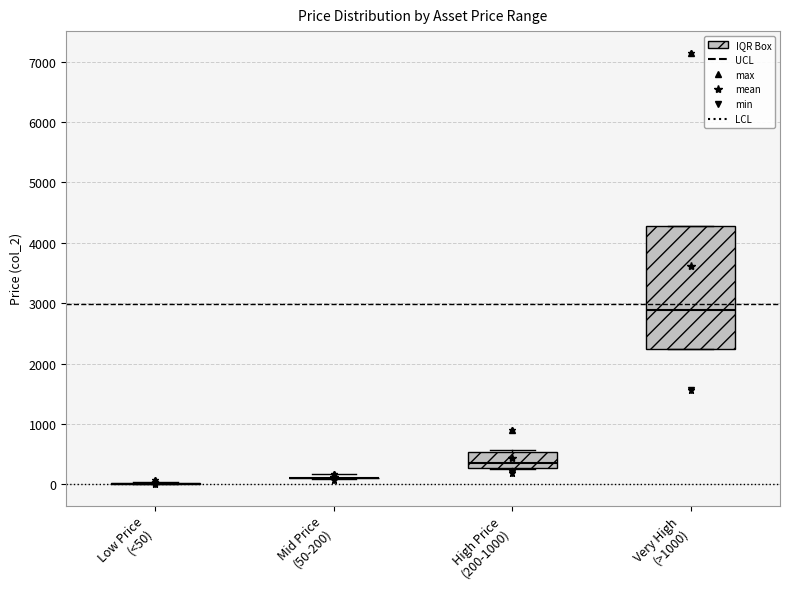

Comparing the boxes themselves (not the whiskers), which one is the tallest?

Very High (>1000)